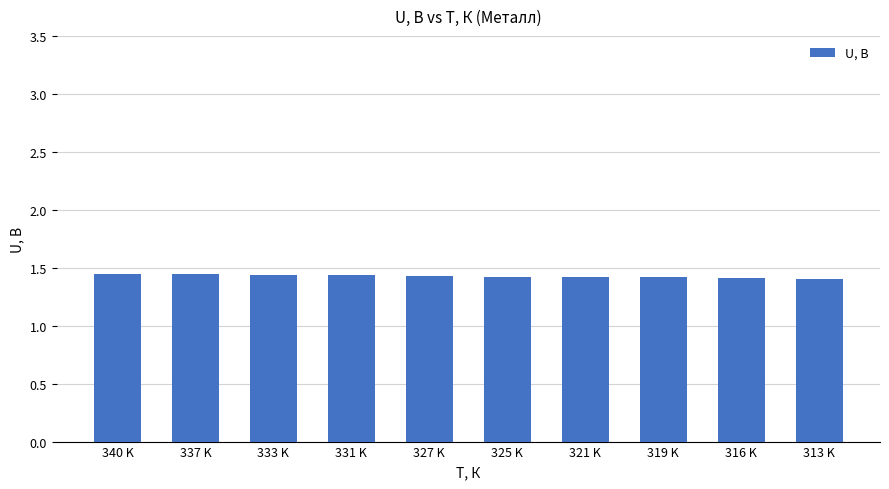

What is the ratio of the value at 313 K to the value at 319 K?

1.0